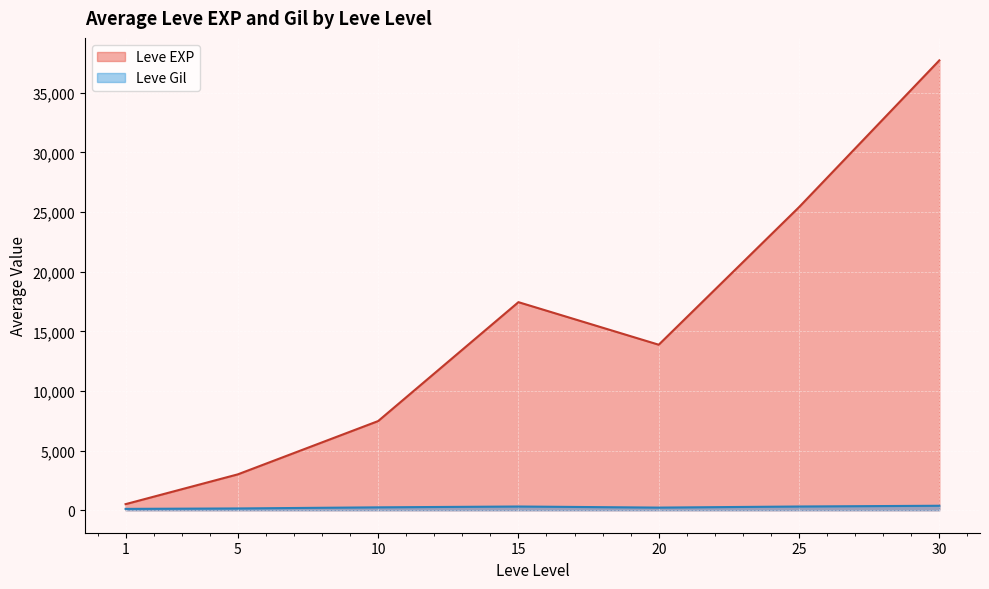

At how many categories does at least one series exceed 16903?

3